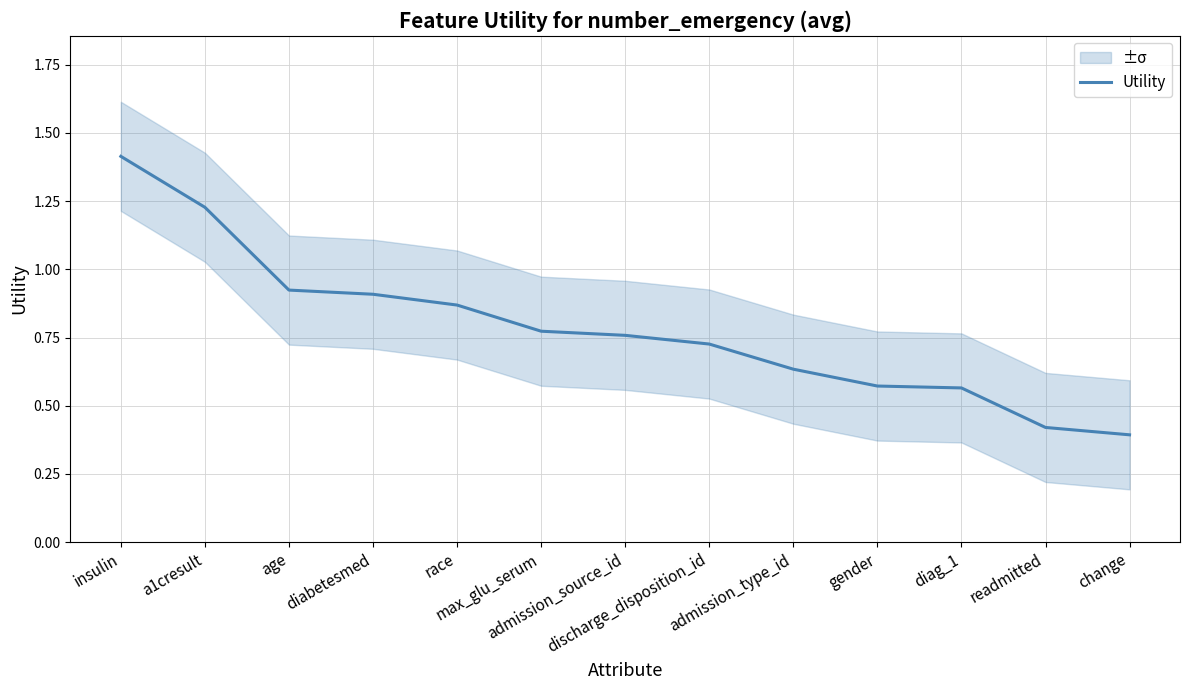

List the labels in order of value, smallest first.

change, readmitted, diag_1, gender, admission_type_id, discharge_disposition_id, admission_source_id, max_glu_serum, race, diabetesmed, age, a1cresult, insulin